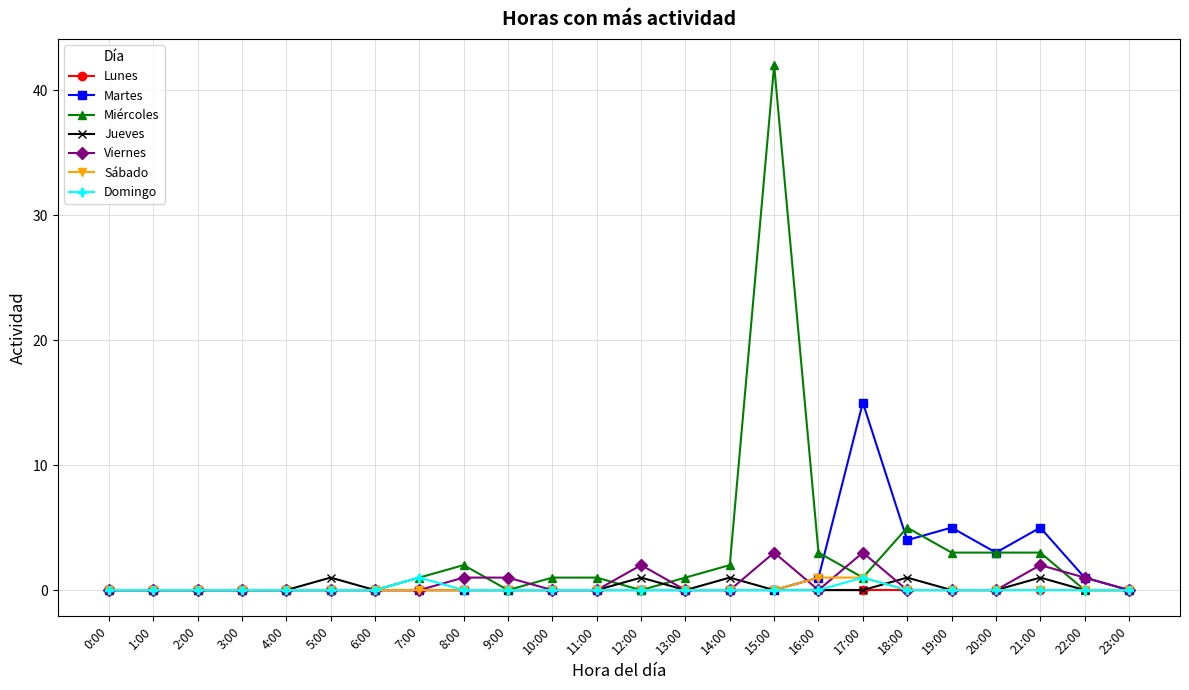

The value of Jueves at 18:00 is 1. True or false?

True